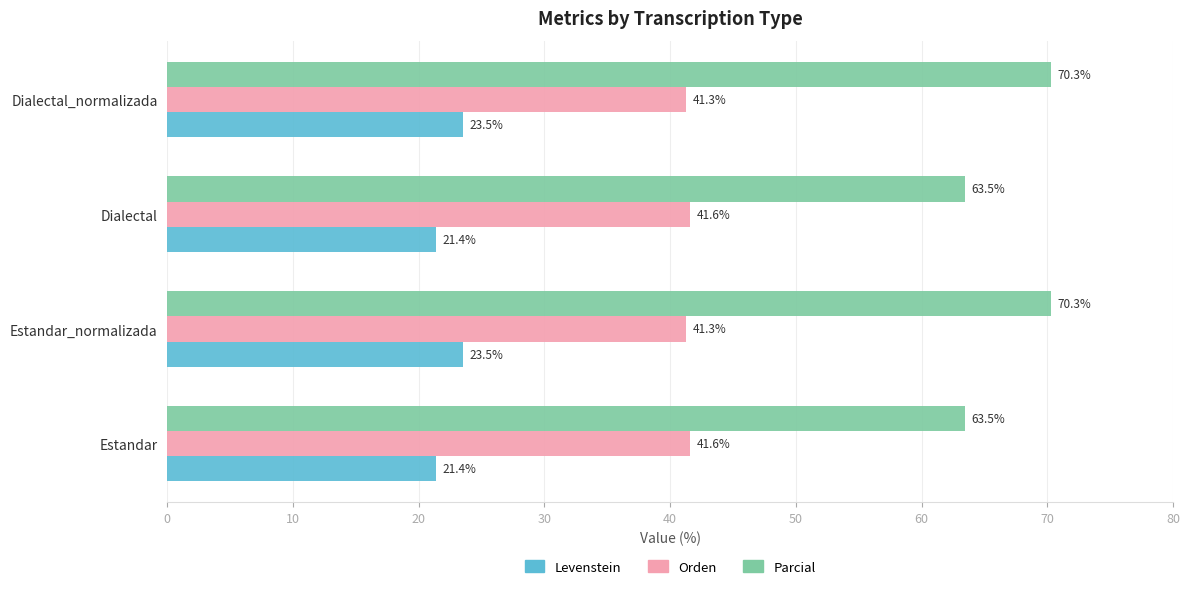

What is the approximate value of Levenstein at Dialectal_normalizada?

23.5